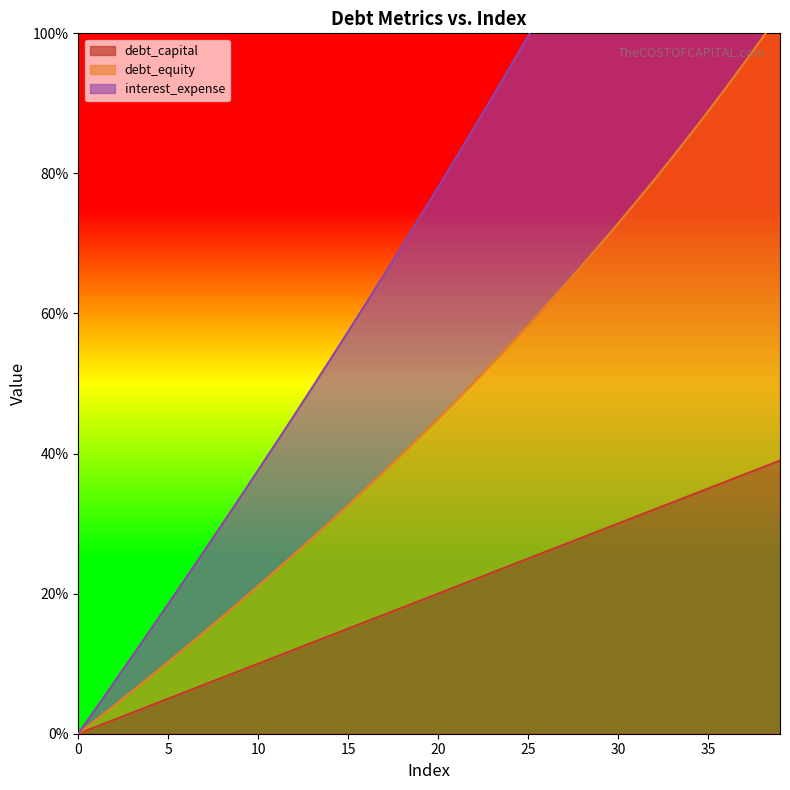

True or false: debt_equity and debt_capital intersect in this chart.

False